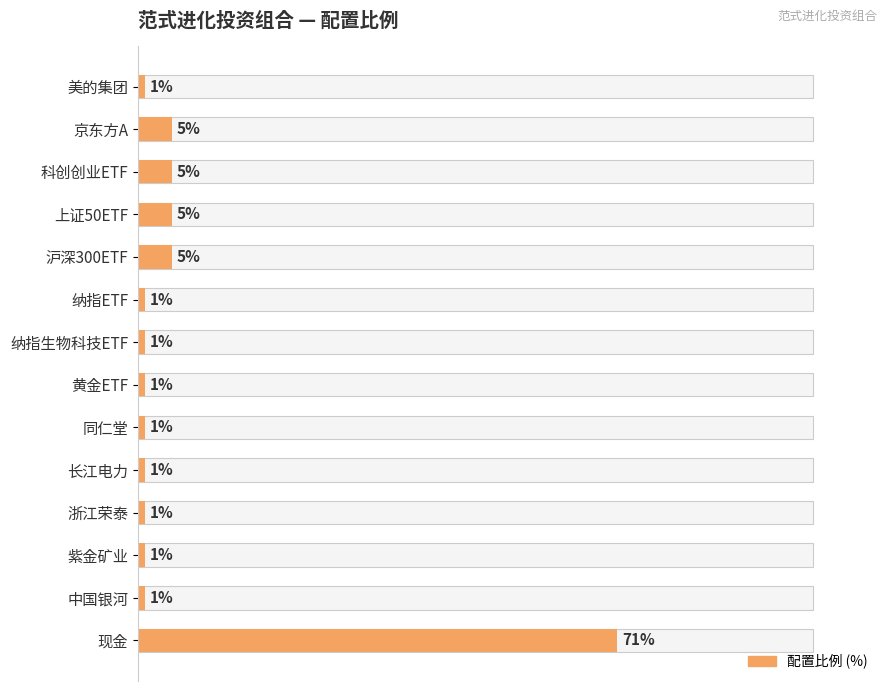

What is the greatest value displayed?

71